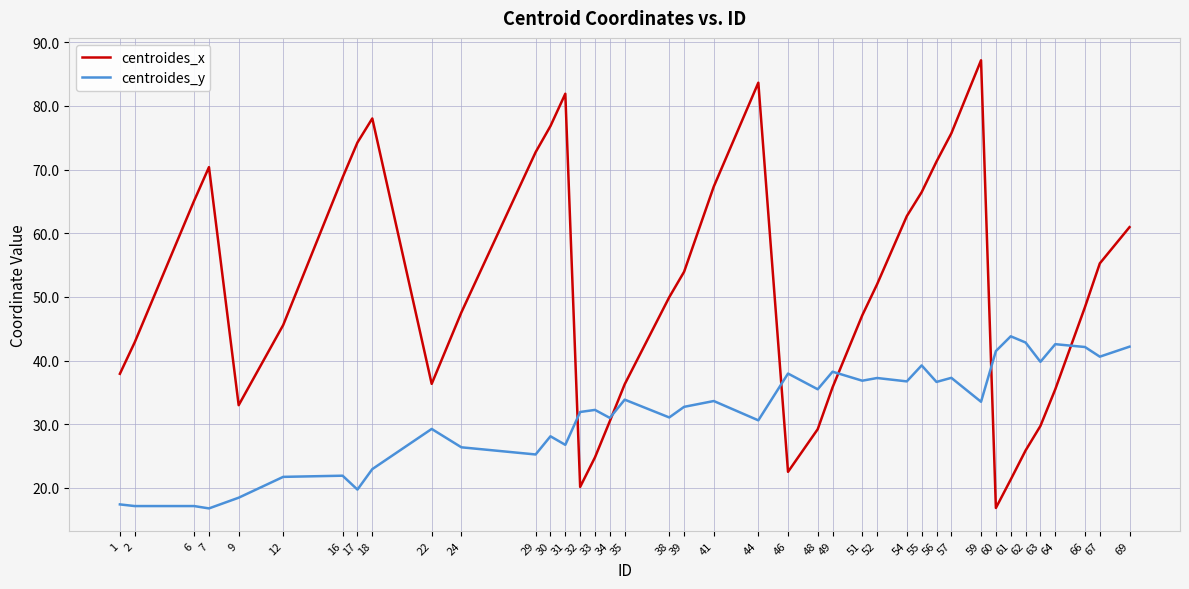

Between 1 and 55, which series saw the biggest shift?

centroides_x